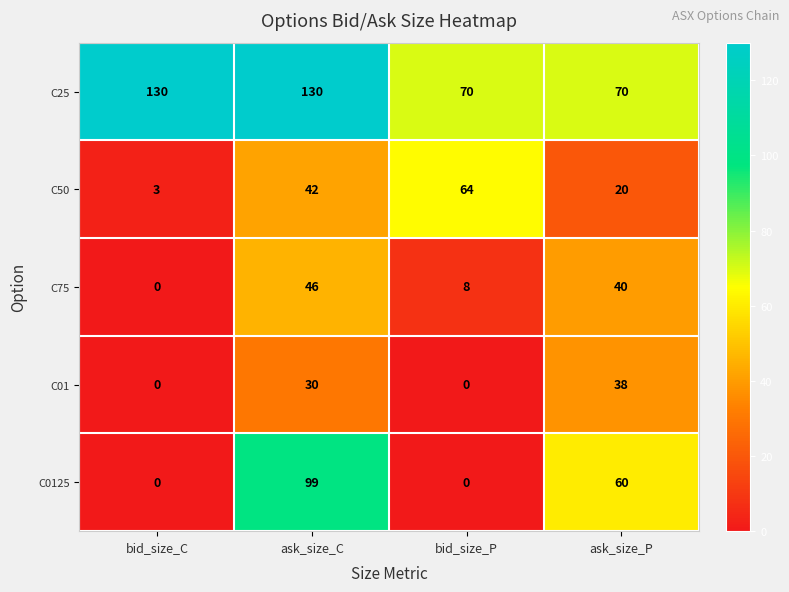

What is the maximum value shown in the chart?

130